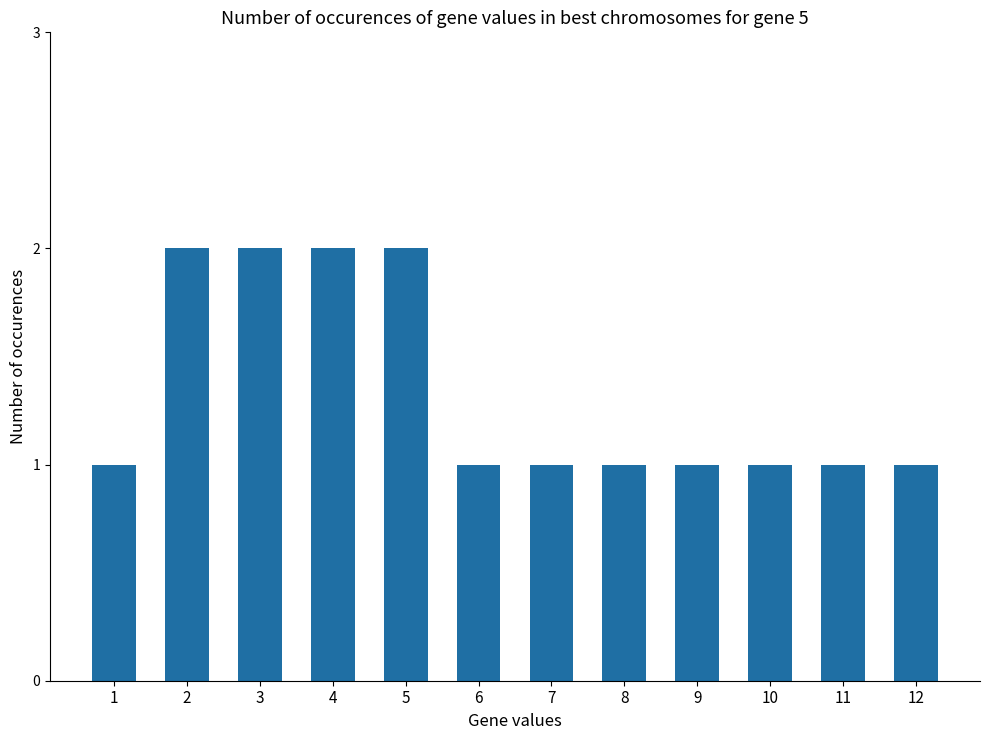

Reading left to right, transcribe all the data shown in this chart.

1	2	2	2	2	1	1	1	1	1	1	1